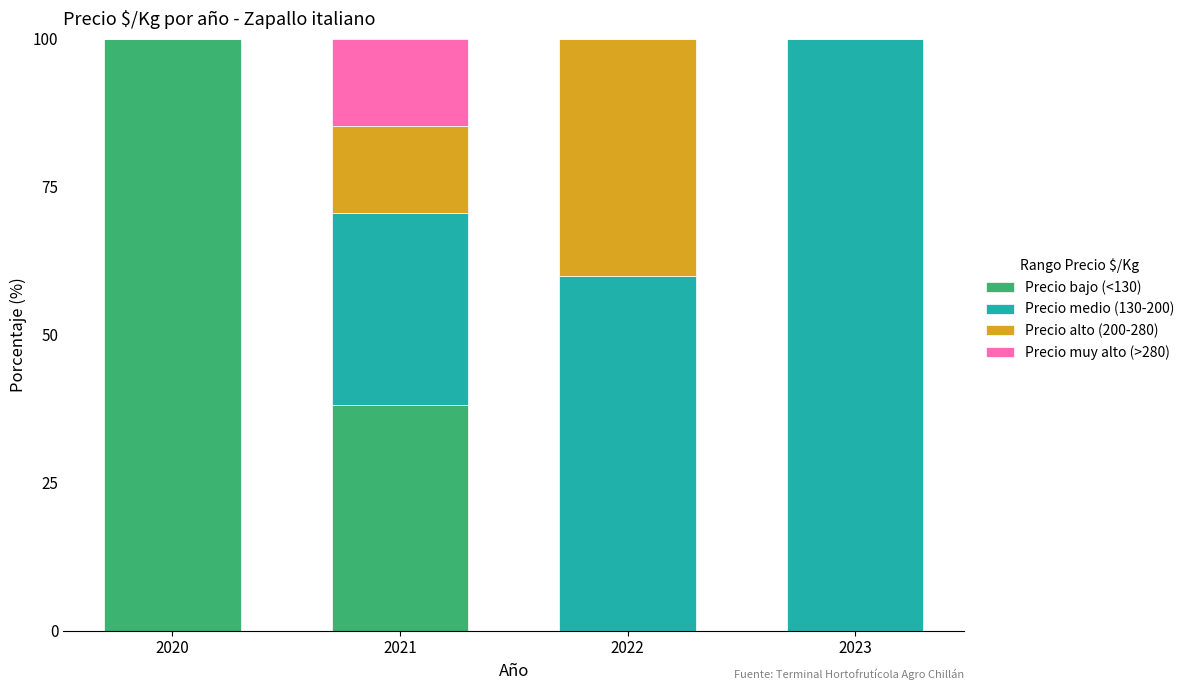

What are all the series names shown in the legend?

Precio bajo (<130), Precio medio (130-200), Precio alto (200-280), Precio muy alto (>280)